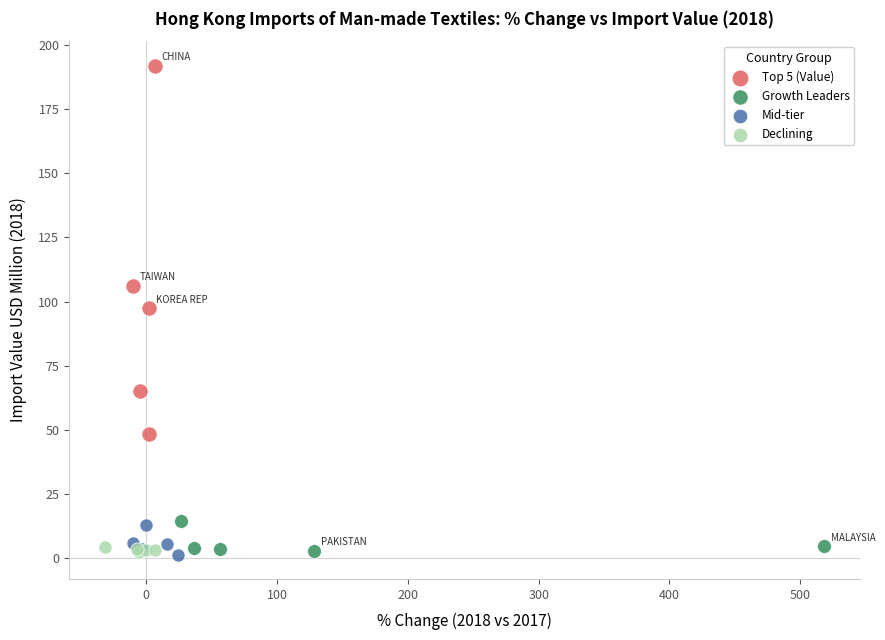

Which series has the widest spread of Y values?

Top 5 (Value)